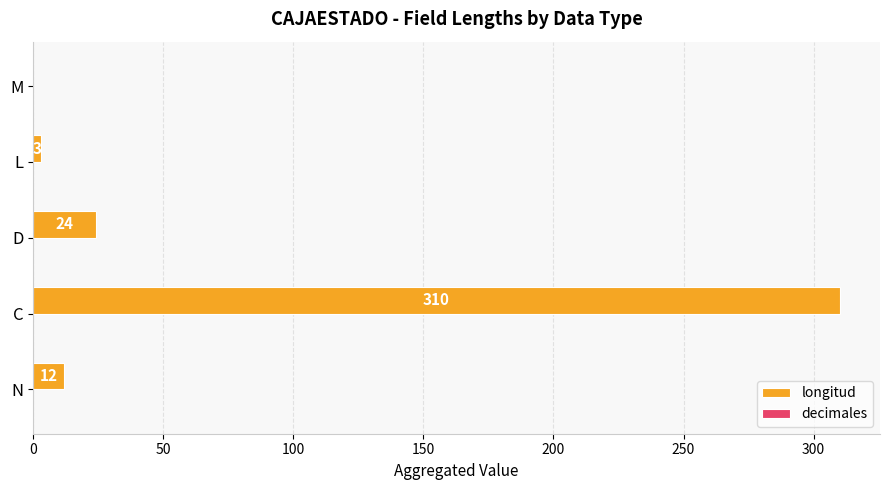

Is it true that the value at N is 12?

True